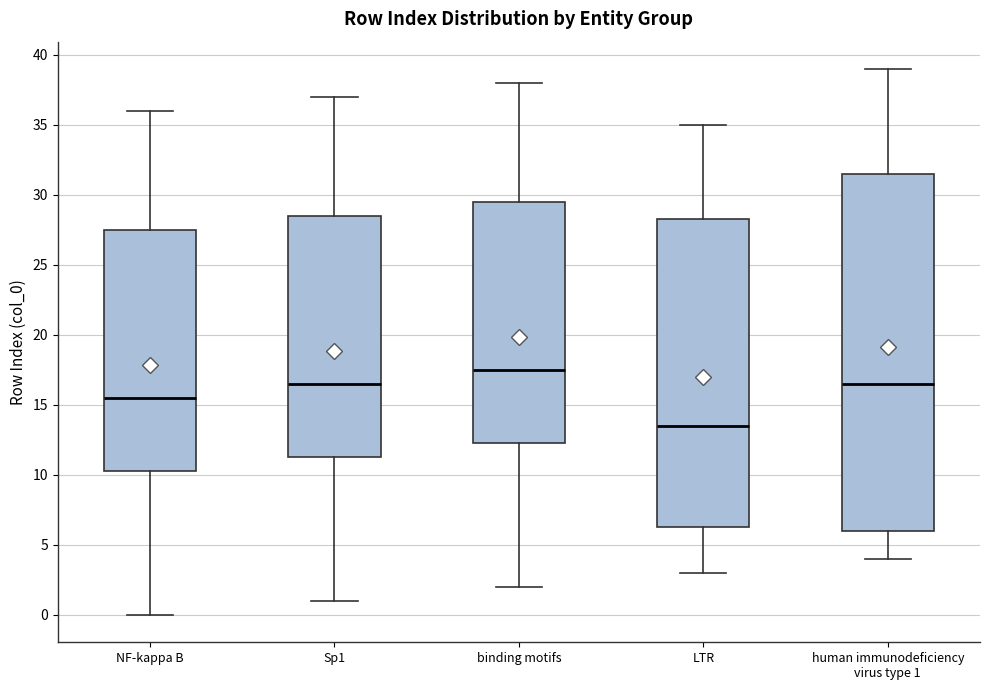

Reading left to right, transcribe this box plot: for each box, give where its median line is, the range the box spans, and where its two whiskers end, as read against the y-axis. The values are not printed on the chart, so give them approximately, as read against the axis.

NF-kappa B: median 15.5, box 10.5 to 27.5, whiskers 0.0 to 36.0
Sp1: median 16.5, box 11.5 to 28.5, whiskers 1.0 to 37.0
binding motifs: median 17.5, box 12.5 to 29.5, whiskers 2.0 to 38.0
LTR: median 13.5, box 6.5 to 28.5, whiskers 3.0 to 35.0
human immunodeficiency virus type 1: median 16.5, box 6.0 to 31.5, whiskers 4.0 to 39.0